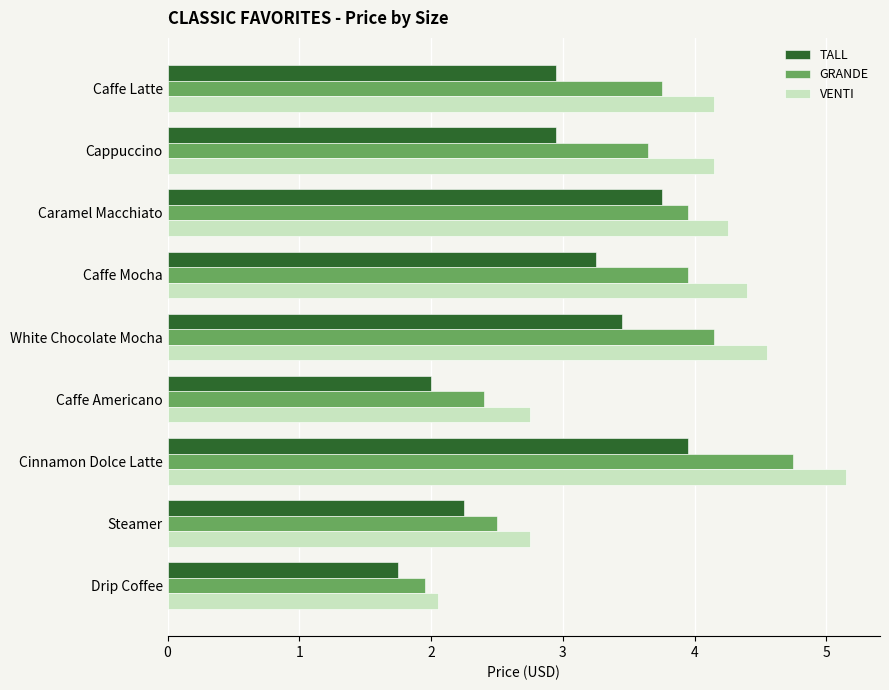

At which category does the chart reach its peak across all series?

Cinnamon Dolce Latte